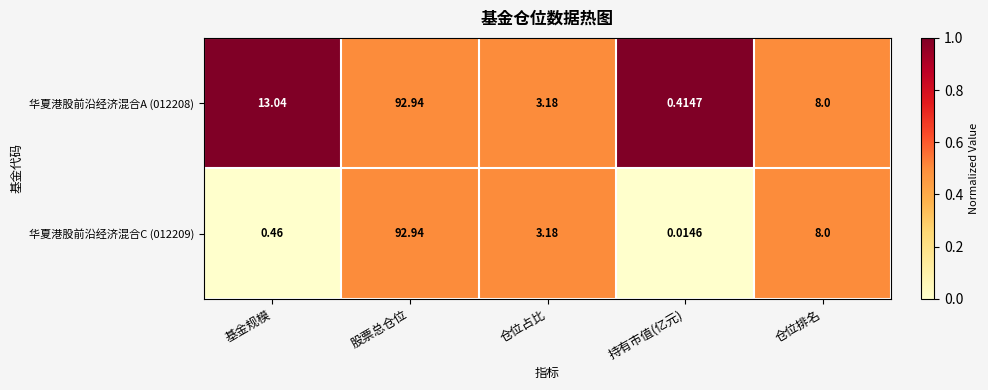

At which label is 华夏港股前沿经济混合A (012208) closest to 46?

基金规模